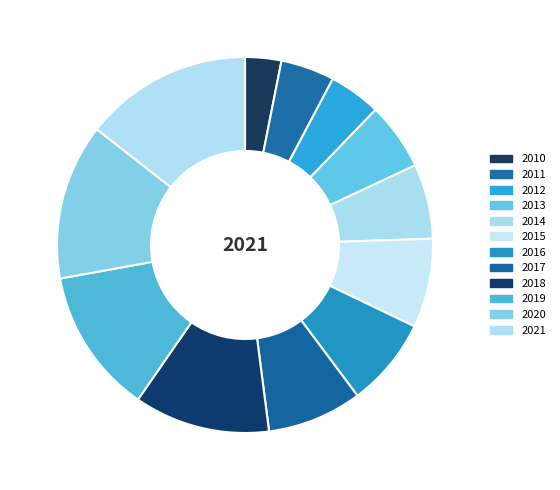

How many slices are in this pie chart?

12